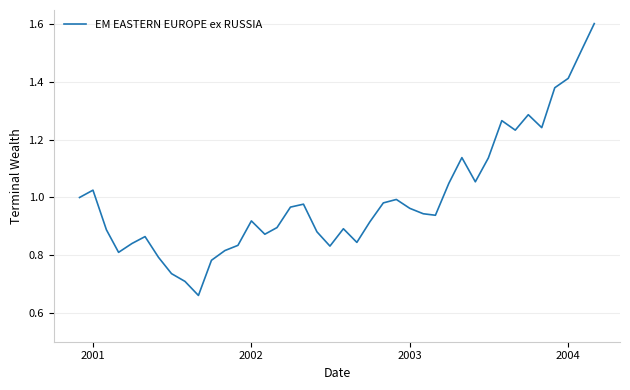

What is the greatest value displayed?

1.6